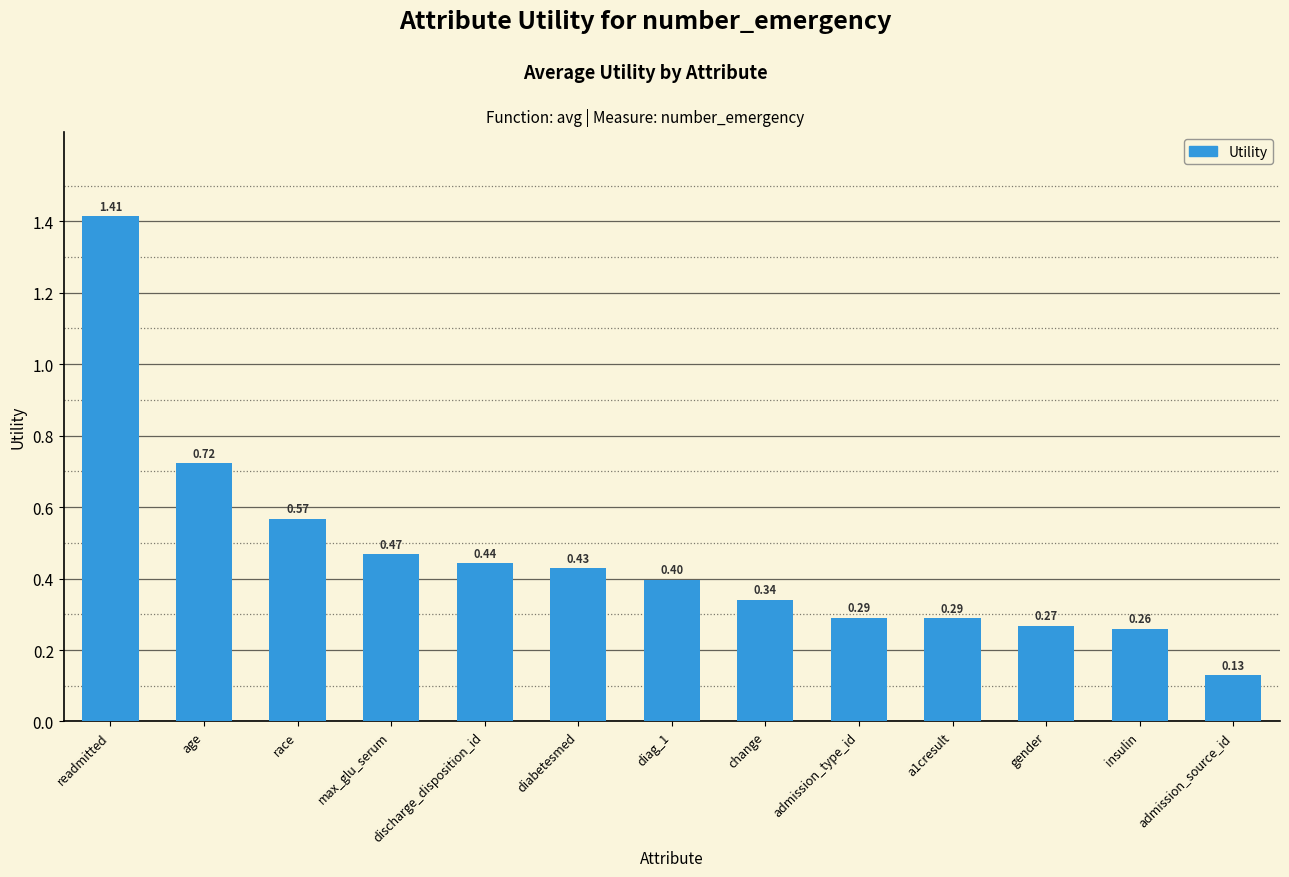

Between change and gender, which is larger?

change